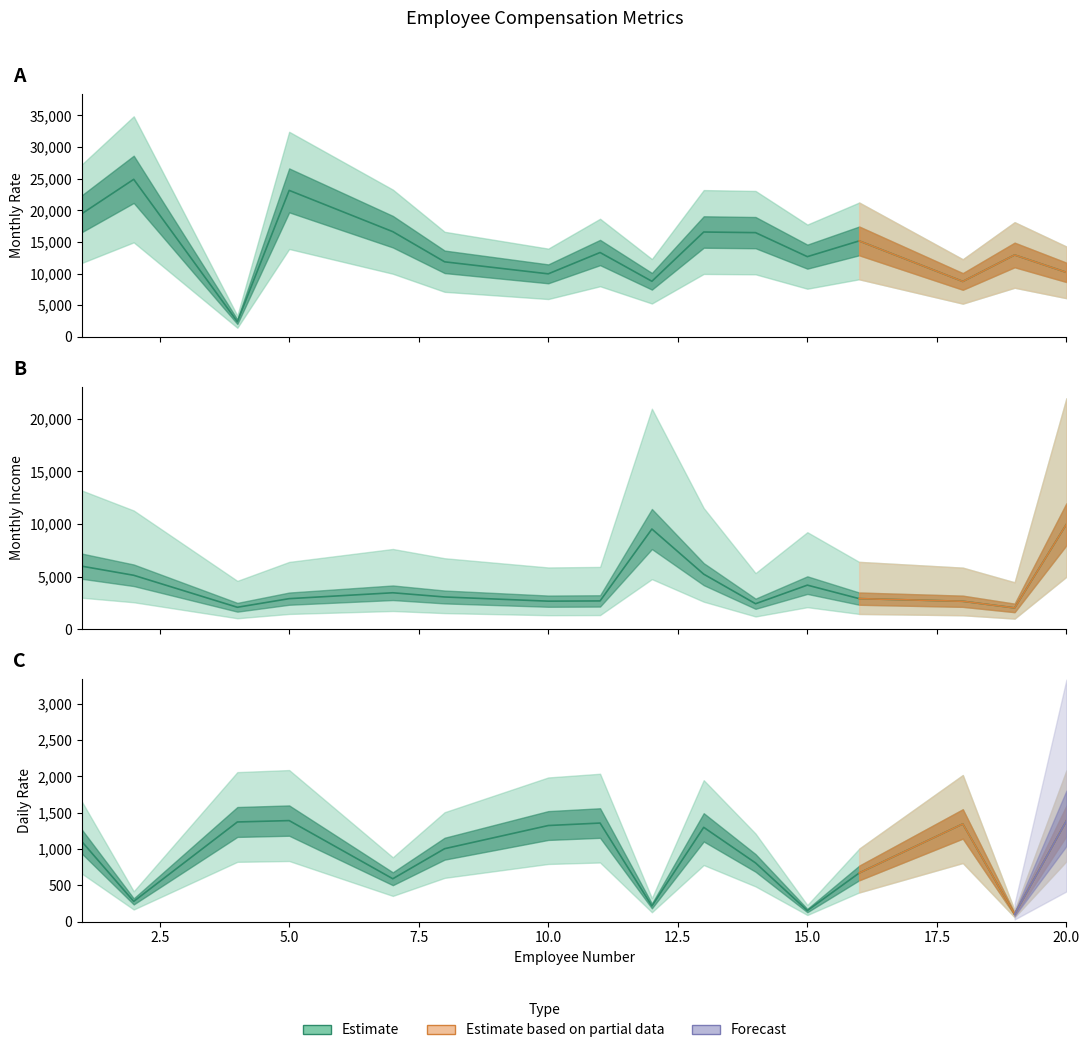

What is the value of the Daily Rate point at the 2nd from the left?

279